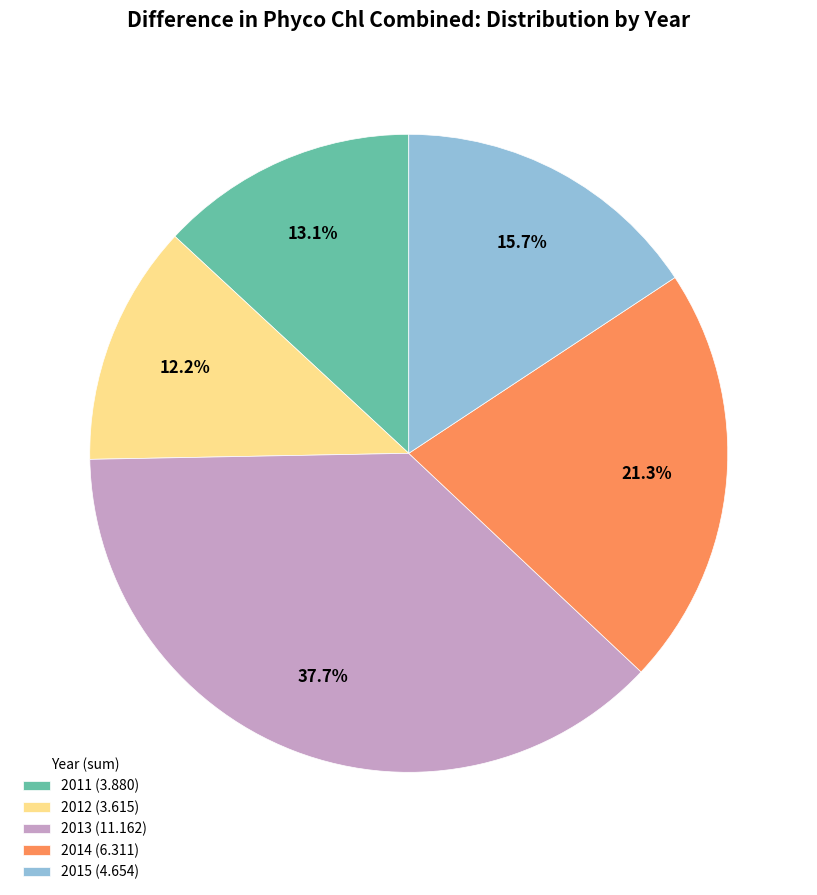

How many segments does this pie chart have?

5